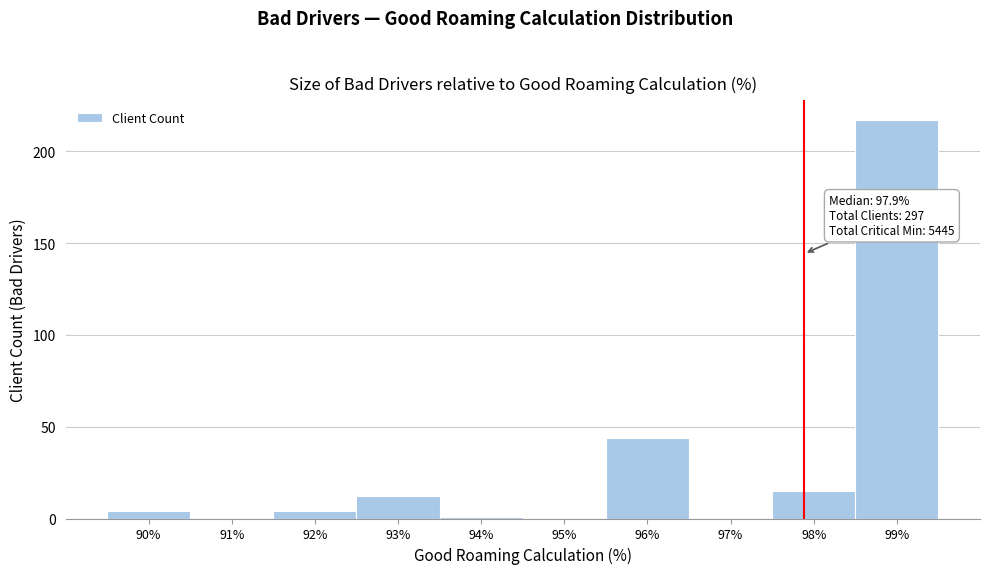

Which range on the x-axis has the tallest bar?

98.5 to 99.5